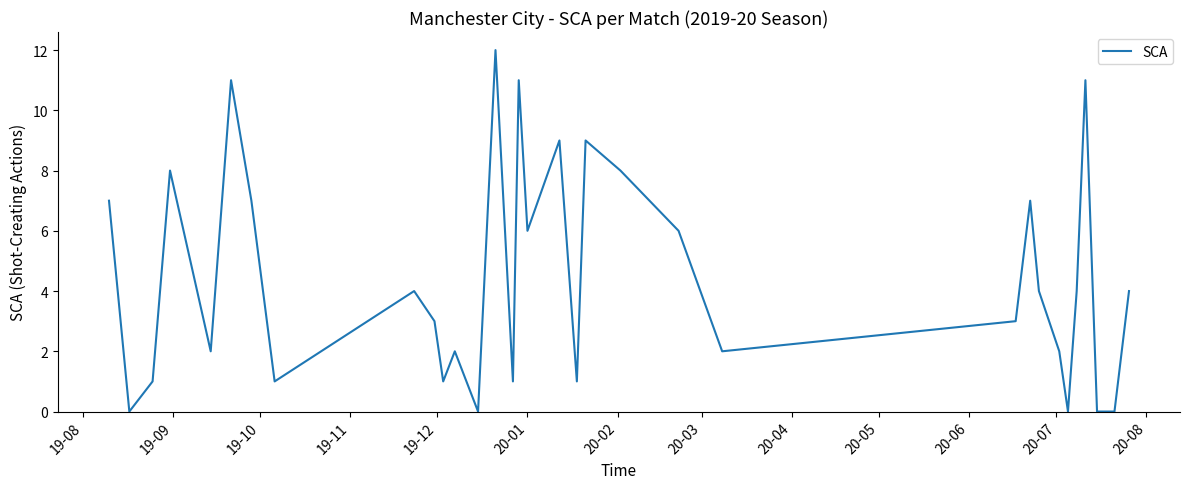

What is the maximum value shown in the chart?

12